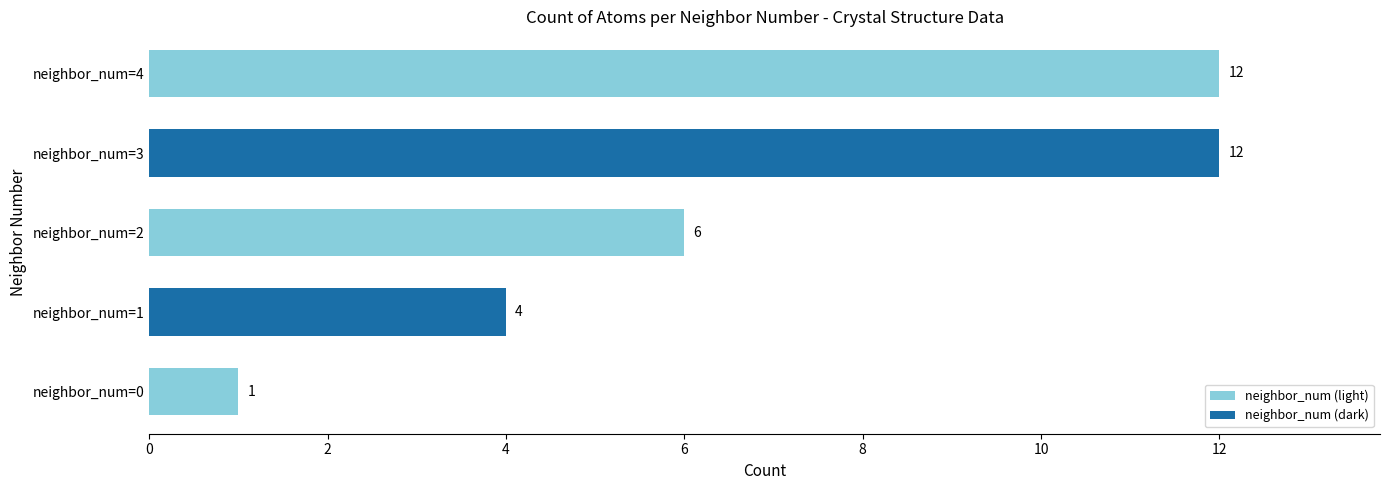

How many values are between 4 and 12?

4